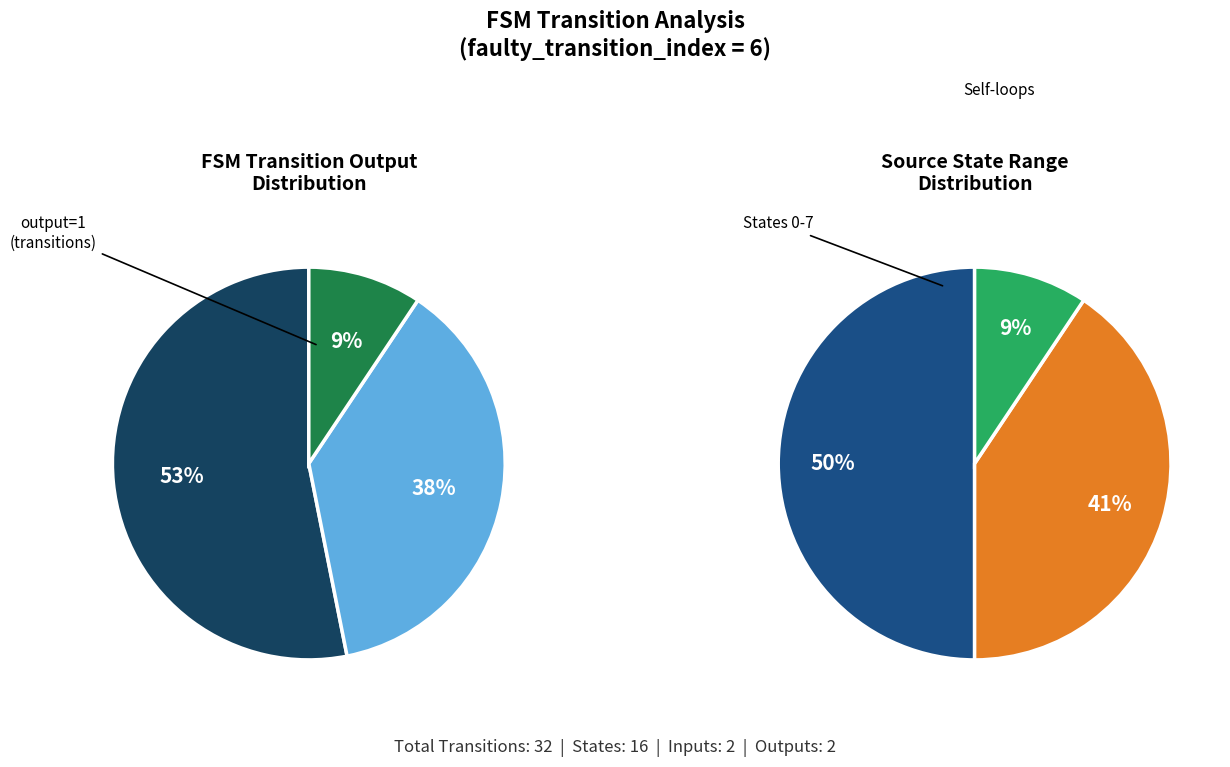

Is there a majority slice in this chart?

No